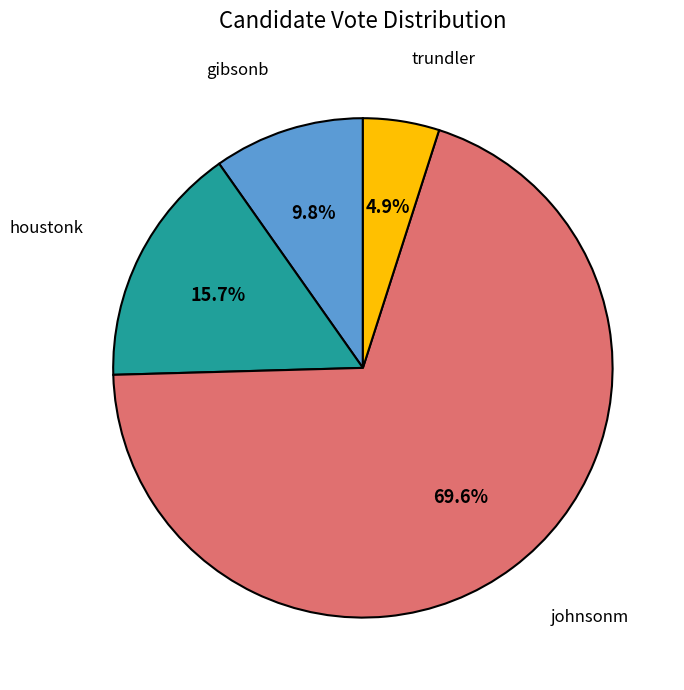

Is there any slice that represents more than half of the pie?

Yes